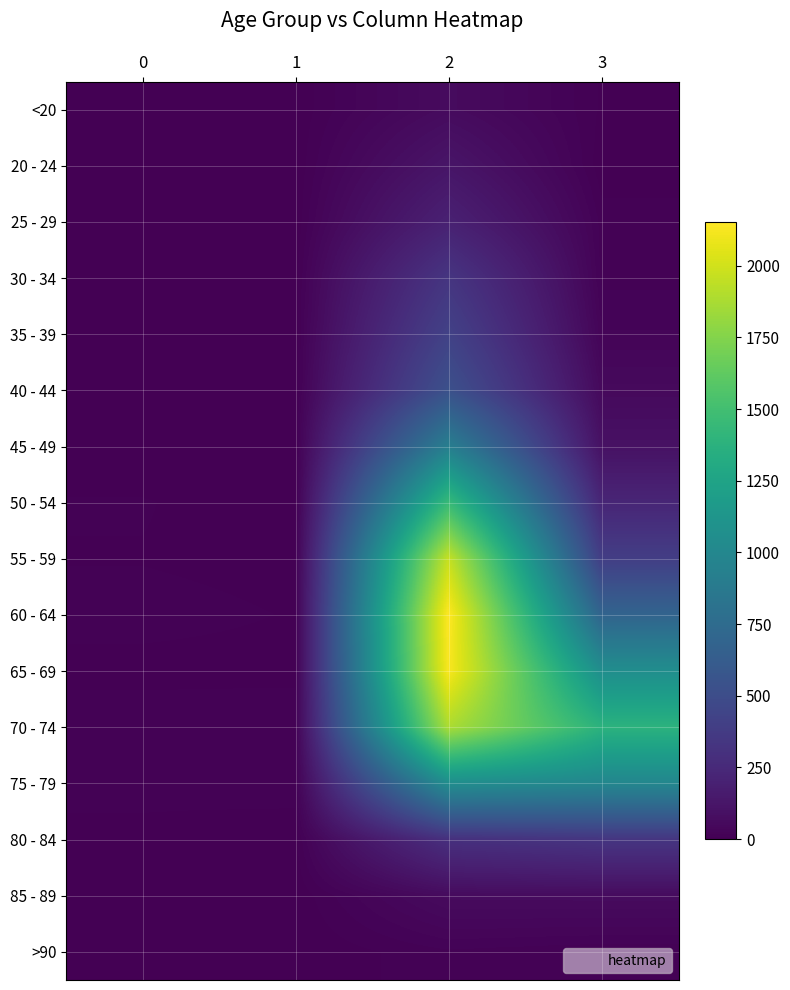

What is the difference between the highest and lowest values at 2?

2136